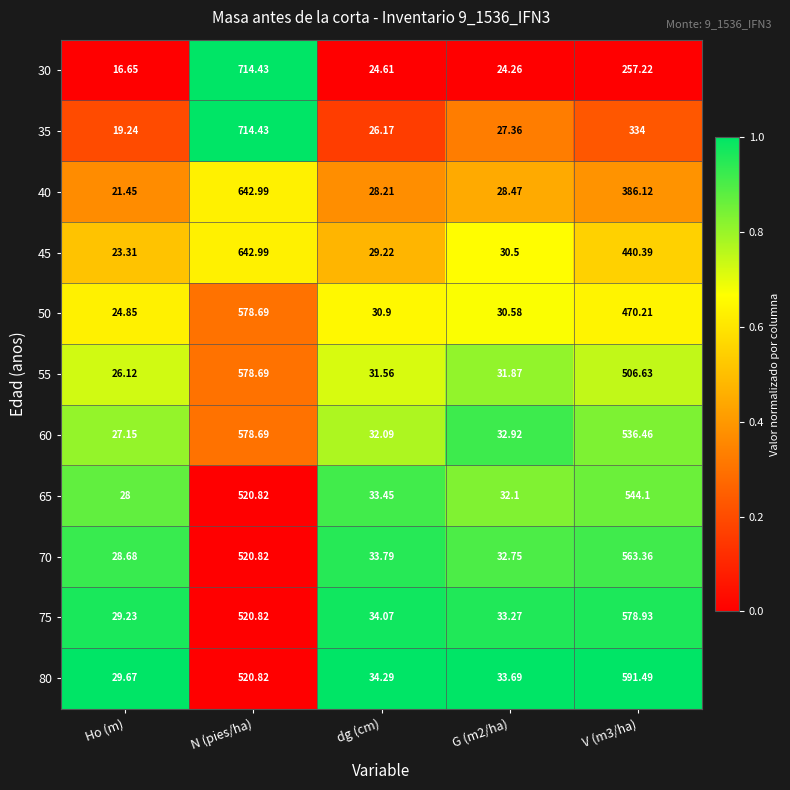

Count the number of categories in the chart.

5